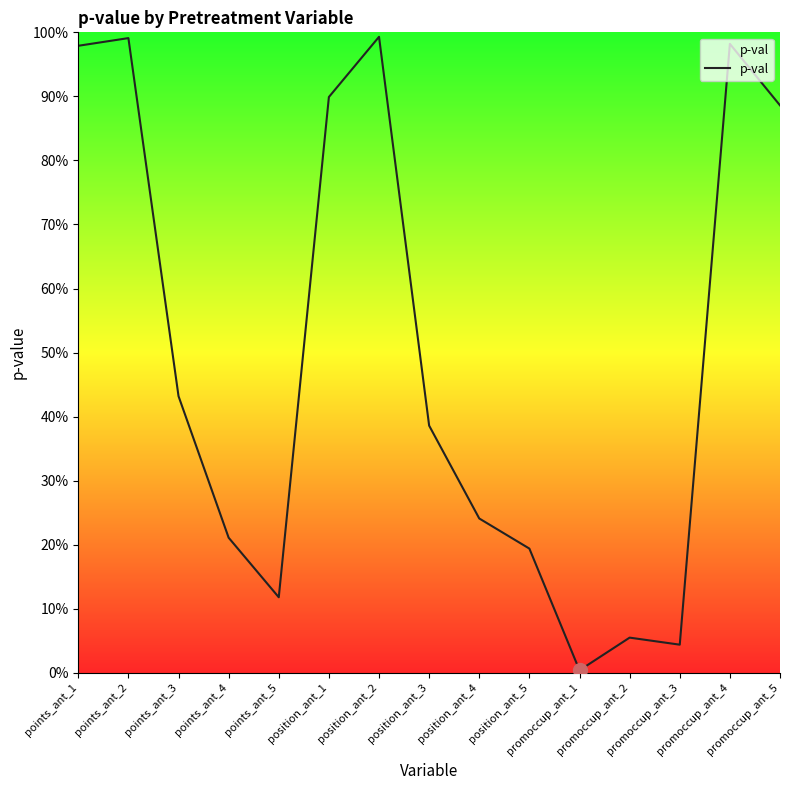

True or false: the data shows 0.3 at position_ant_4.

False